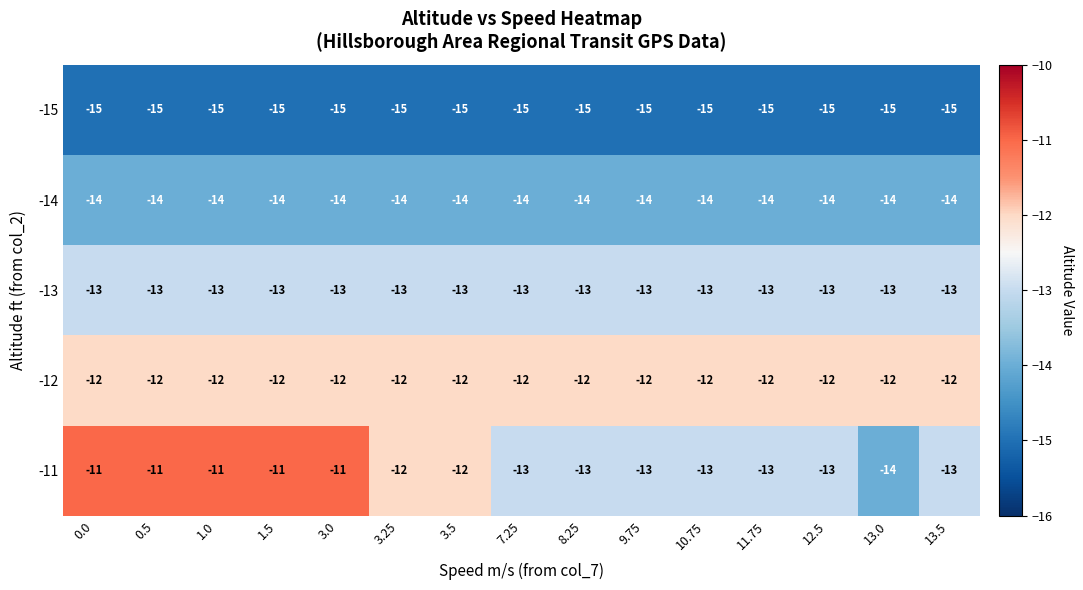

The value of -15 at 0.5 is -21. True or false?

False